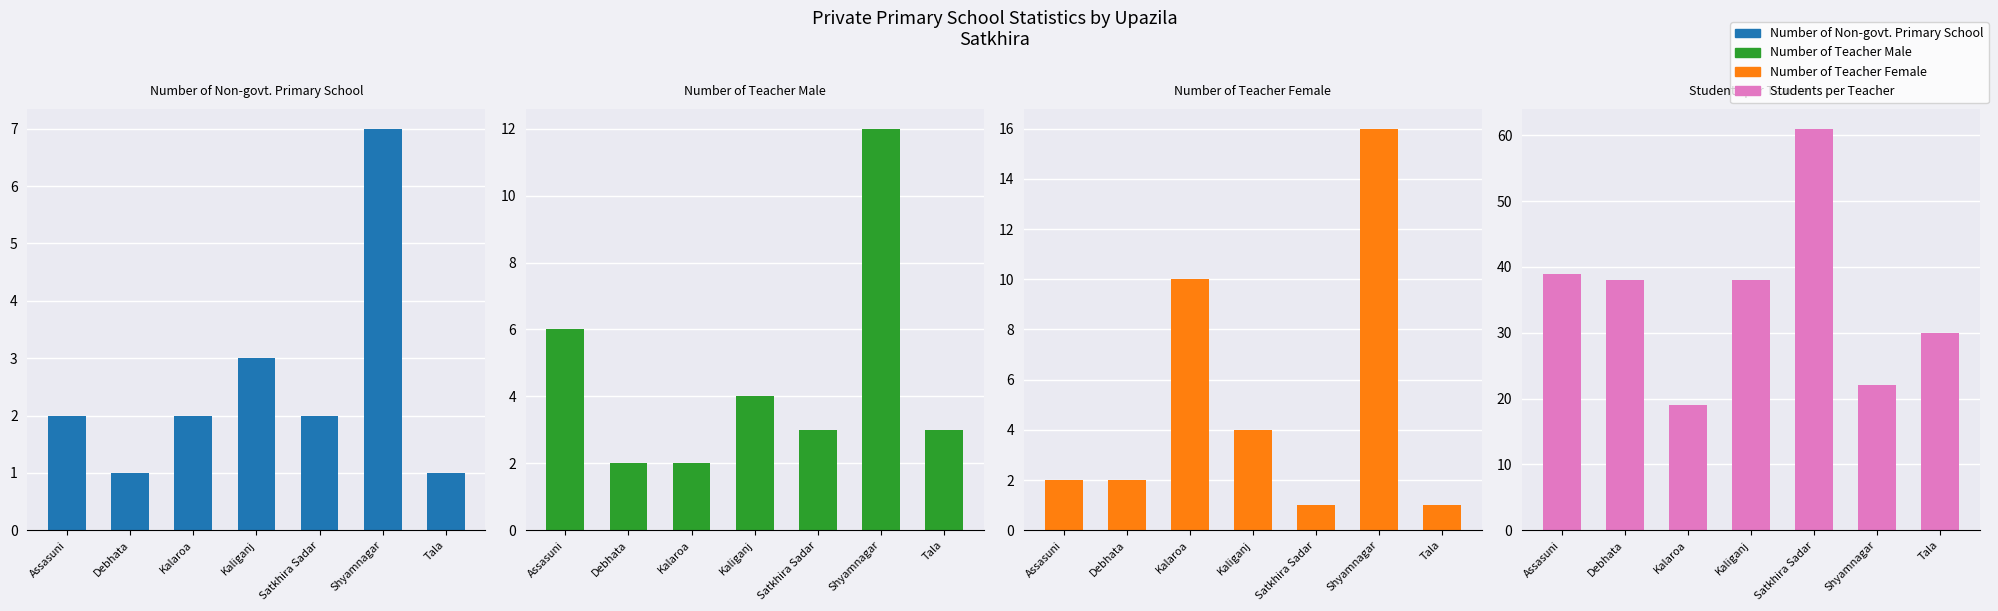

True or false: Number of Teacher Male has a value of 12 at Shyamnagar.

True